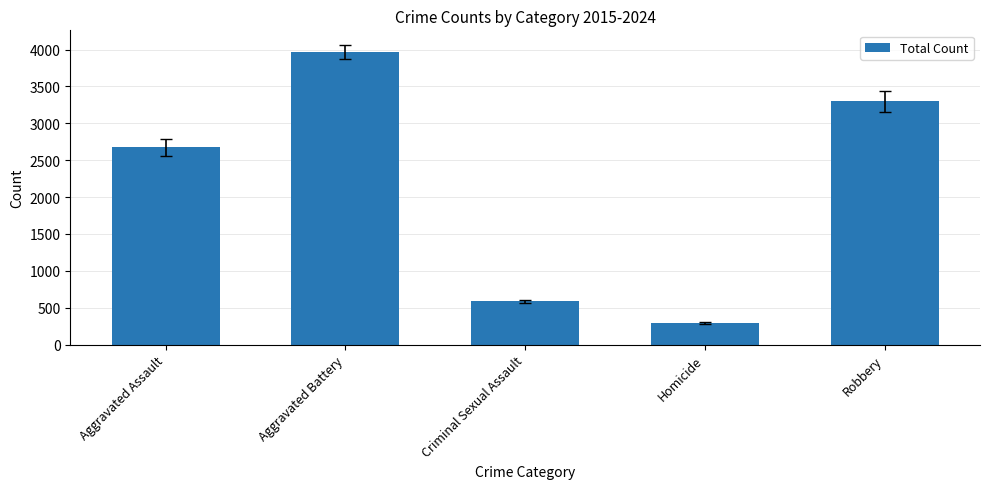

The chart shows a value of 474 at Homicide. True or false?

False